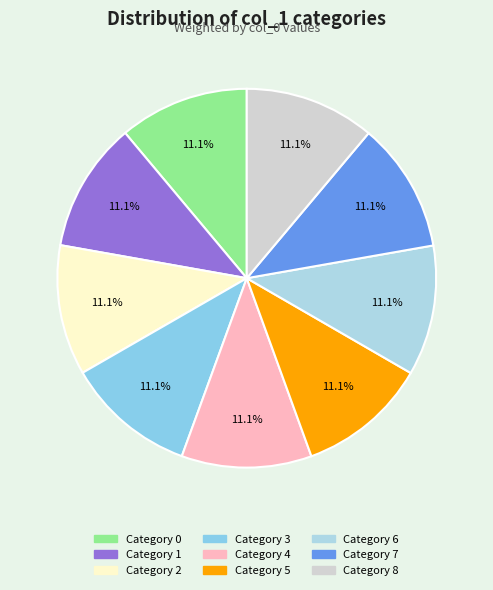

Rank the categories by value from highest to lowest.

8, 7, 5, 6, 4, 3, 2, 1, 0